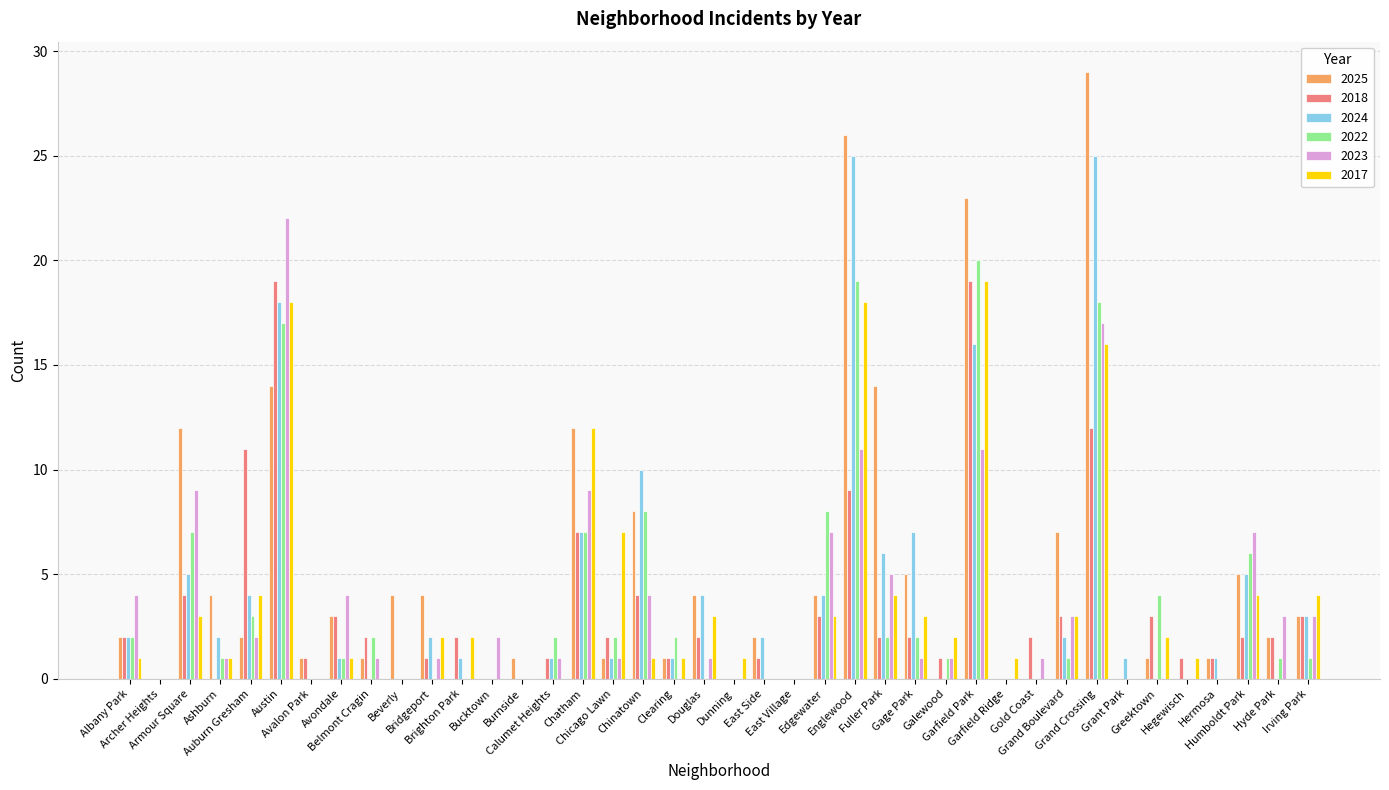

Reading left to right, transcribe all the data shown in this chart.

2025: Albany Park=2	Archer Heights=0	Armour Square=12	Ashburn=4	Auburn Gresham=2	Austin=14	Avalon Park=1	Avondale=3	Belmont Cragin=1	Beverly=4	Bridgeport=4	Brighton Park=0	Bucktown=0	Burnside=1	Calumet Heights=0	Chatham=12	Chicago Lawn=1	Chinatown=8	Clearing=1	Douglas=4	Dunning=0	East Side=2	East Village=0	Edgewater=4	Englewood=26	Fuller Park=14	Gage Park=5	Galewood=0	Garfield Park=23	Garfield Ridge=0	Gold Coast=0	Grand Boulevard=7	Grand Crossing=29	Grant Park=0	Greektown=1	Hegewisch=0	Hermosa=1	Humboldt Park=5	Hyde Park=2	Irving Park=3
2018: Albany Park=2	Archer Heights=0	Armour Square=4	Ashburn=0	Auburn Gresham=11	Austin=19	Avalon Park=1	Avondale=3	Belmont Cragin=2	Beverly=0	Bridgeport=1	Brighton Park=2	Bucktown=0	Burnside=0	Calumet Heights=1	Chatham=7	Chicago Lawn=2	Chinatown=4	Clearing=1	Douglas=2	Dunning=0	East Side=1	East Village=0	Edgewater=3	Englewood=9	Fuller Park=2	Gage Park=2	Galewood=1	Garfield Park=19	Garfield Ridge=0	Gold Coast=2	Grand Boulevard=3	Grand Crossing=12	Grant Park=0	Greektown=3	Hegewisch=1	Hermosa=1	Humboldt Park=2	Hyde Park=2	Irving Park=3
2024: Albany Park=2	Archer Heights=0	Armour Square=5	Ashburn=2	Auburn Gresham=4	Austin=18	Avalon Park=0	Avondale=1	Belmont Cragin=0	Beverly=0	Bridgeport=2	Brighton Park=1	Bucktown=0	Burnside=0	Calumet Heights=1	Chatham=7	Chicago Lawn=1	Chinatown=10	Clearing=1	Douglas=4	Dunning=0	East Side=2	East Village=0	Edgewater=4	Englewood=25	Fuller Park=6	Gage Park=7	Galewood=0	Garfield Park=16	Garfield Ridge=0	Gold Coast=0	Grand Boulevard=2	Grand Crossing=25	Grant Park=1	Greektown=0	Hegewisch=0	Hermosa=1	Humboldt Park=5	Hyde Park=0	Irving Park=3
2022: Albany Park=2	Archer Heights=0	Armour Square=7	Ashburn=1	Auburn Gresham=3	Austin=17	Avalon Park=0	Avondale=1	Belmont Cragin=2	Beverly=0	Bridgeport=0	Brighton Park=0	Bucktown=0	Burnside=0	Calumet Heights=2	Chatham=7	Chicago Lawn=2	Chinatown=8	Clearing=2	Douglas=0	Dunning=0	East Side=0	East Village=0	Edgewater=8	Englewood=19	Fuller Park=2	Gage Park=2	Galewood=1	Garfield Park=20	Garfield Ridge=0	Gold Coast=0	Grand Boulevard=1	Grand Crossing=18	Grant Park=0	Greektown=4	Hegewisch=0	Hermosa=0	Humboldt Park=6	Hyde Park=1	Irving Park=1
2023: Albany Park=4	Archer Heights=0	Armour Square=9	Ashburn=1	Auburn Gresham=2	Austin=22	Avalon Park=0	Avondale=4	Belmont Cragin=1	Beverly=0	Bridgeport=1	Brighton Park=0	Bucktown=2	Burnside=0	Calumet Heights=1	Chatham=9	Chicago Lawn=1	Chinatown=4	Clearing=0	Douglas=1	Dunning=0	East Side=0	East Village=0	Edgewater=7	Englewood=11	Fuller Park=5	Gage Park=1	Galewood=1	Garfield Park=11	Garfield Ridge=0	Gold Coast=1	Grand Boulevard=3	Grand Crossing=17	Grant Park=0	Greektown=0	Hegewisch=0	Hermosa=0	Humboldt Park=7	Hyde Park=3	Irving Park=3
2017: Albany Park=1	Archer Heights=0	Armour Square=3	Ashburn=1	Auburn Gresham=4	Austin=18	Avalon Park=0	Avondale=1	Belmont Cragin=0	Beverly=0	Bridgeport=2	Brighton Park=2	Bucktown=0	Burnside=0	Calumet Heights=0	Chatham=12	Chicago Lawn=7	Chinatown=1	Clearing=1	Douglas=3	Dunning=1	East Side=0	East Village=0	Edgewater=3	Englewood=18	Fuller Park=4	Gage Park=3	Galewood=2	Garfield Park=19	Garfield Ridge=1	Gold Coast=0	Grand Boulevard=3	Grand Crossing=16	Grant Park=0	Greektown=2	Hegewisch=1	Hermosa=0	Humboldt Park=4	Hyde Park=0	Irving Park=4